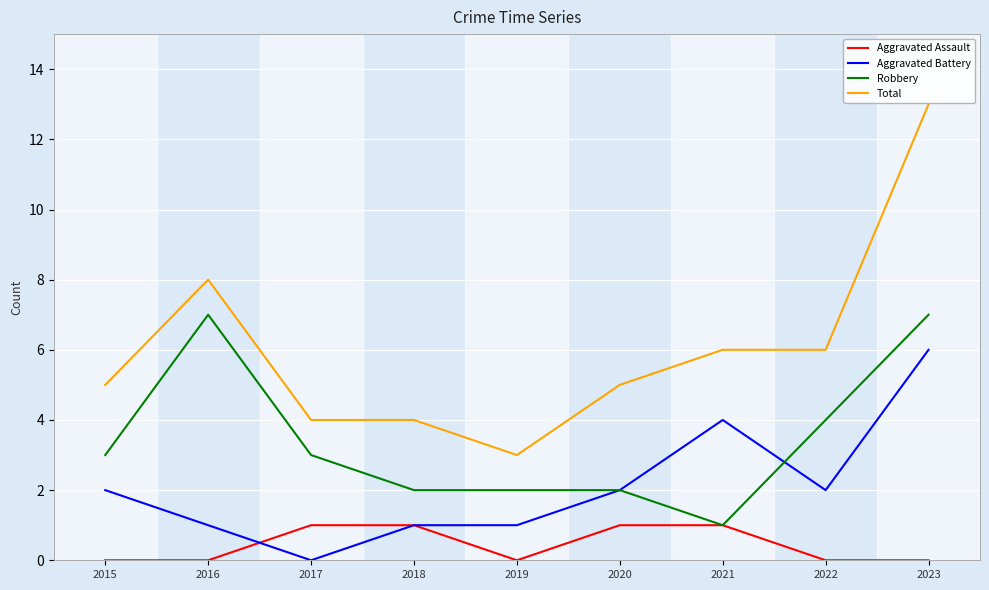

True or false: Aggravated Assault has a value of 1 at 2018.

True